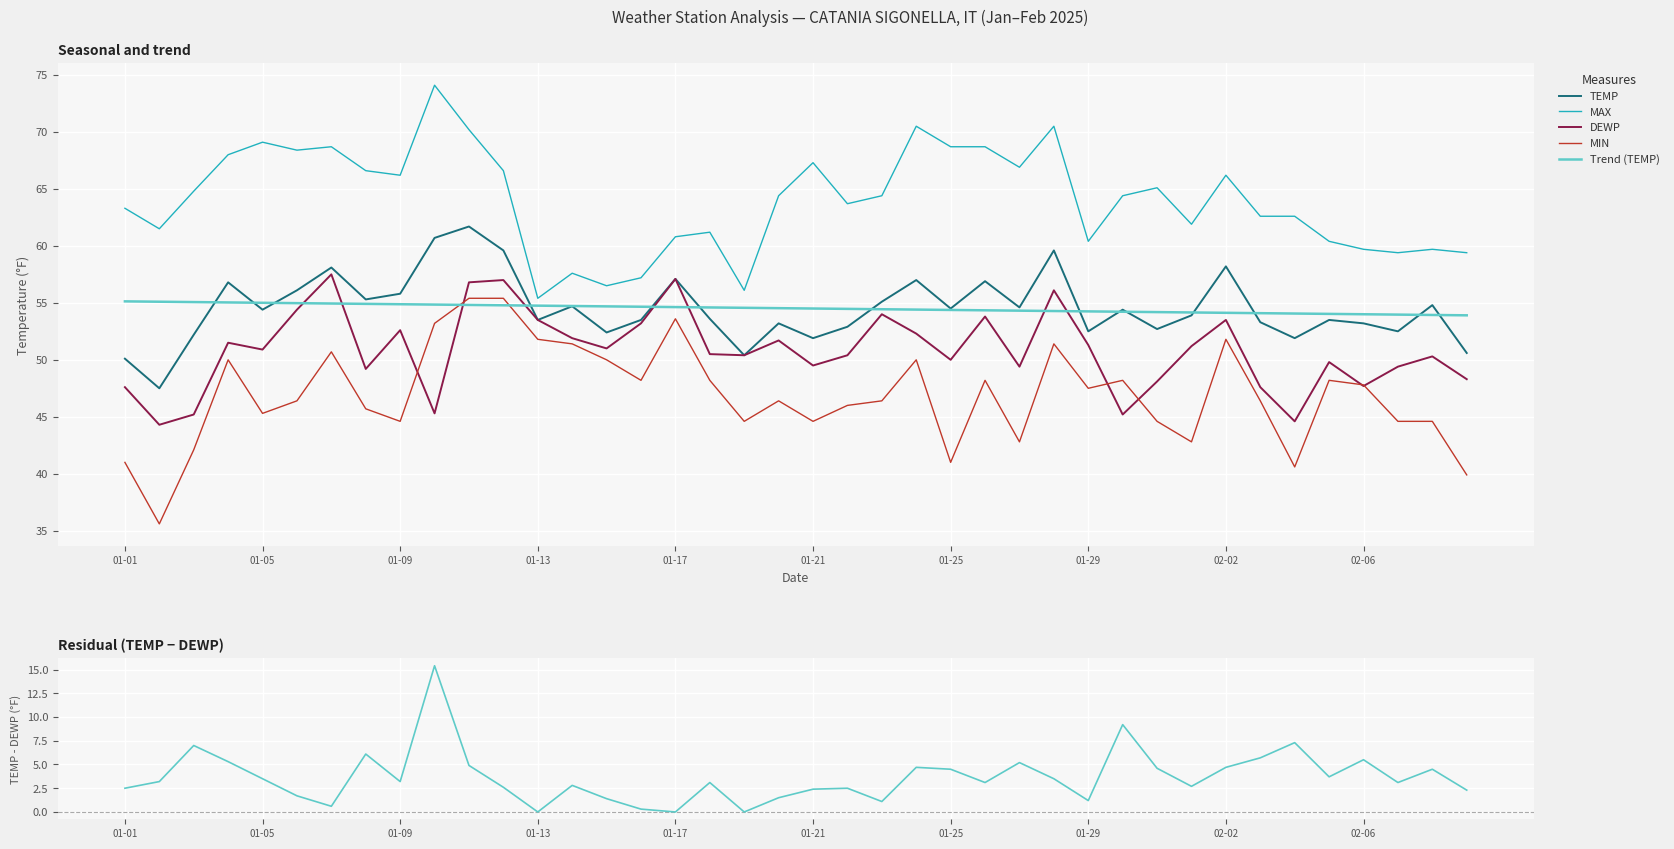

True or false: TEMP − DEWP and Trend (TEMP) intersect in this chart.

False